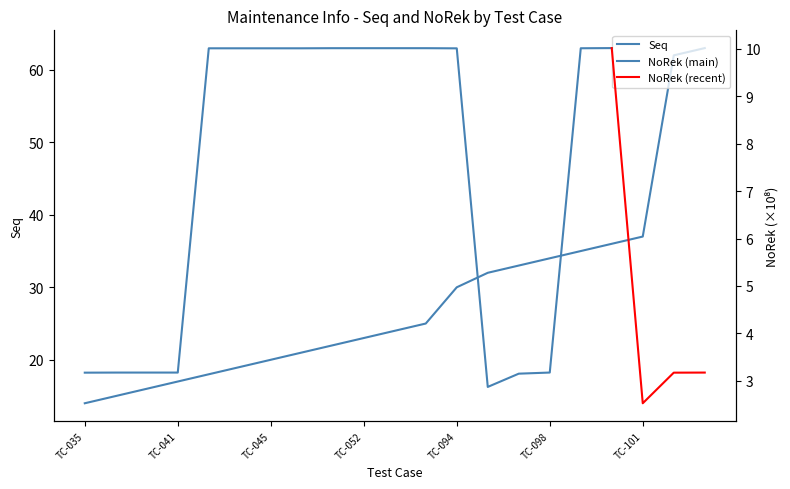

Is it true that the value at TC-053 is 7?

False